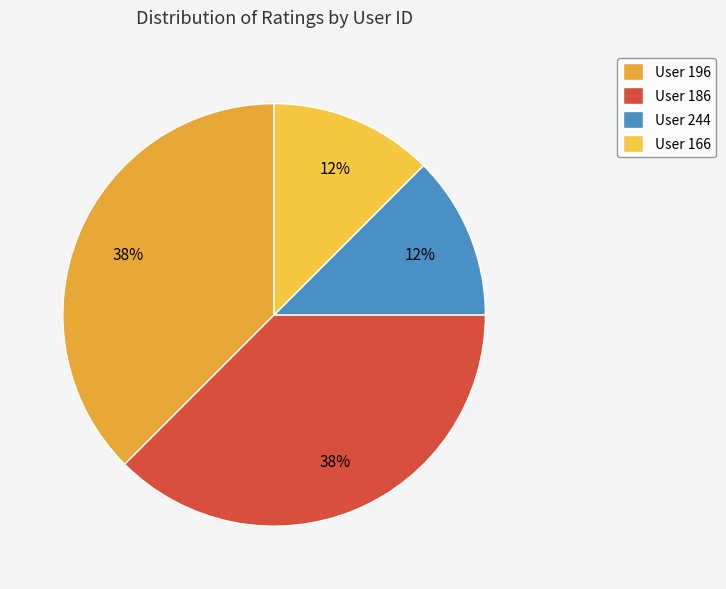

How many slices are in this pie chart?

4